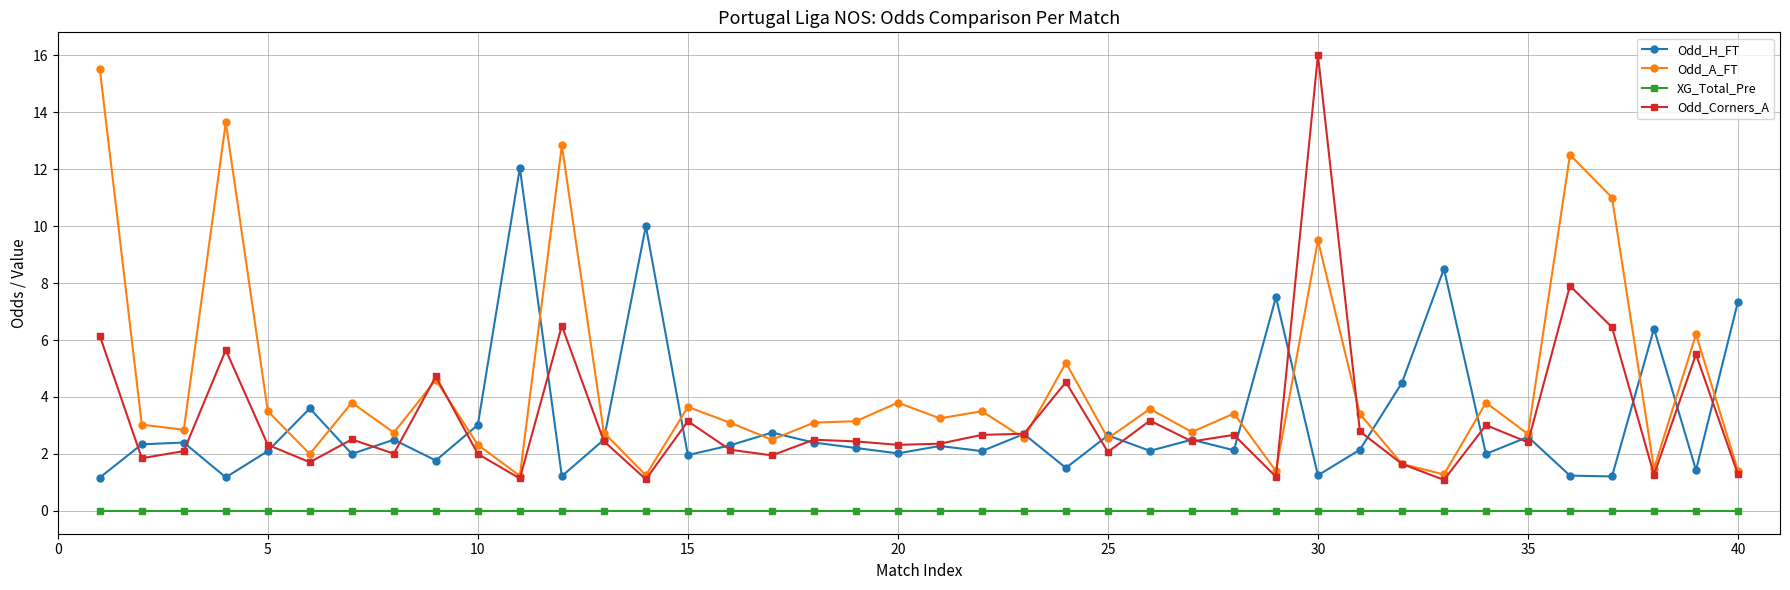

What is the greatest value displayed?

16.0